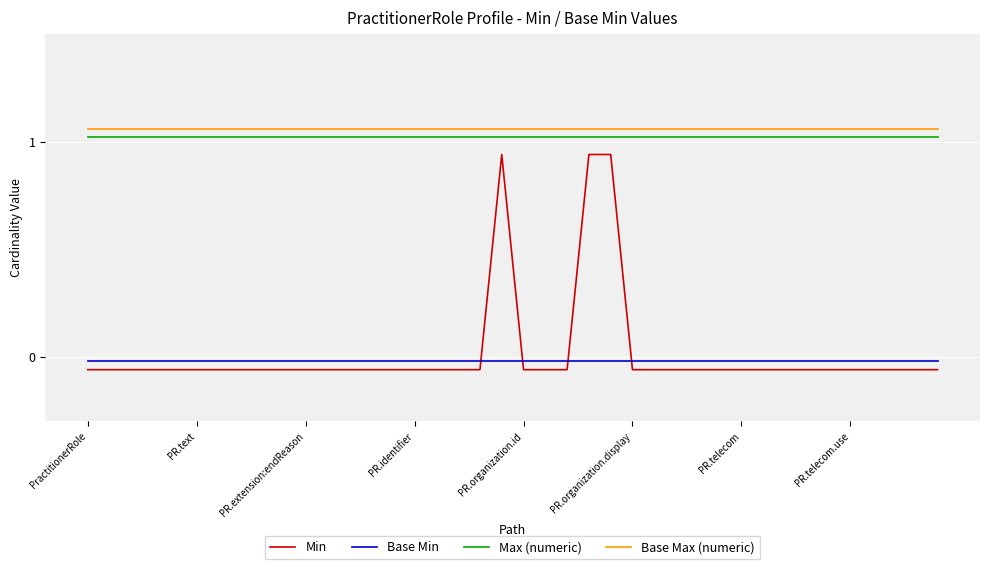

List the labels in order of Min value, largest first.

19, 23, 24, PractitionerRole, PR.text, PR.extension:endReason, PR.identifier, PR.organization.id, PR.organization.display, PR.telecom, PR.telecom.use, 8, 9, 10, 11, 12, 13, 14, 15, 16, 17, 18, 20, 21, 22, 25, 26, 27, 28, 29, 30, 31, 32, 33, 34, 35, 36, 37, 38, 39